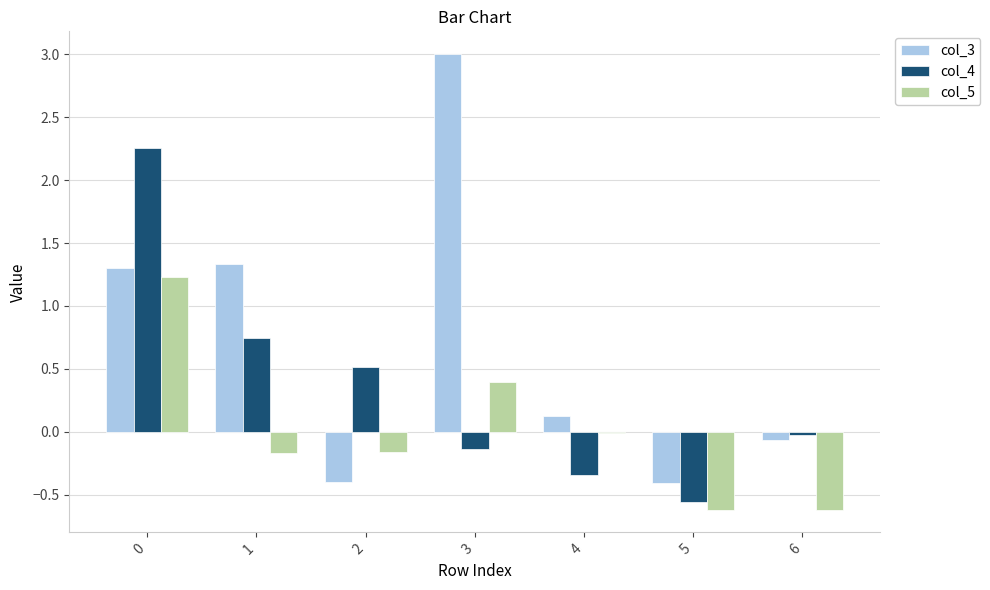

At which label is col_4 closest to 0?

6